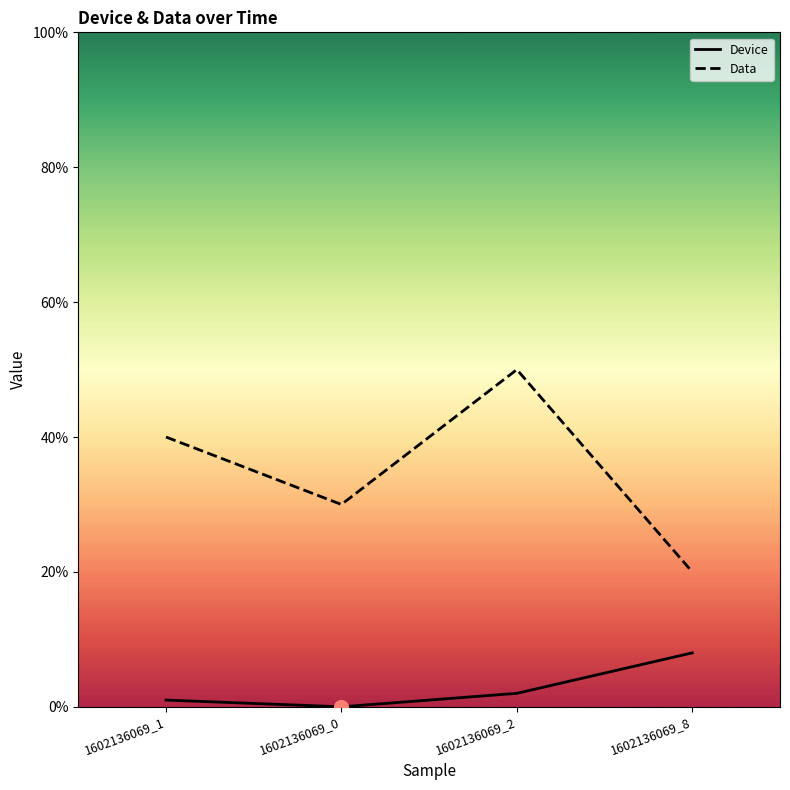

True or false: Device and Data intersect in this chart.

False